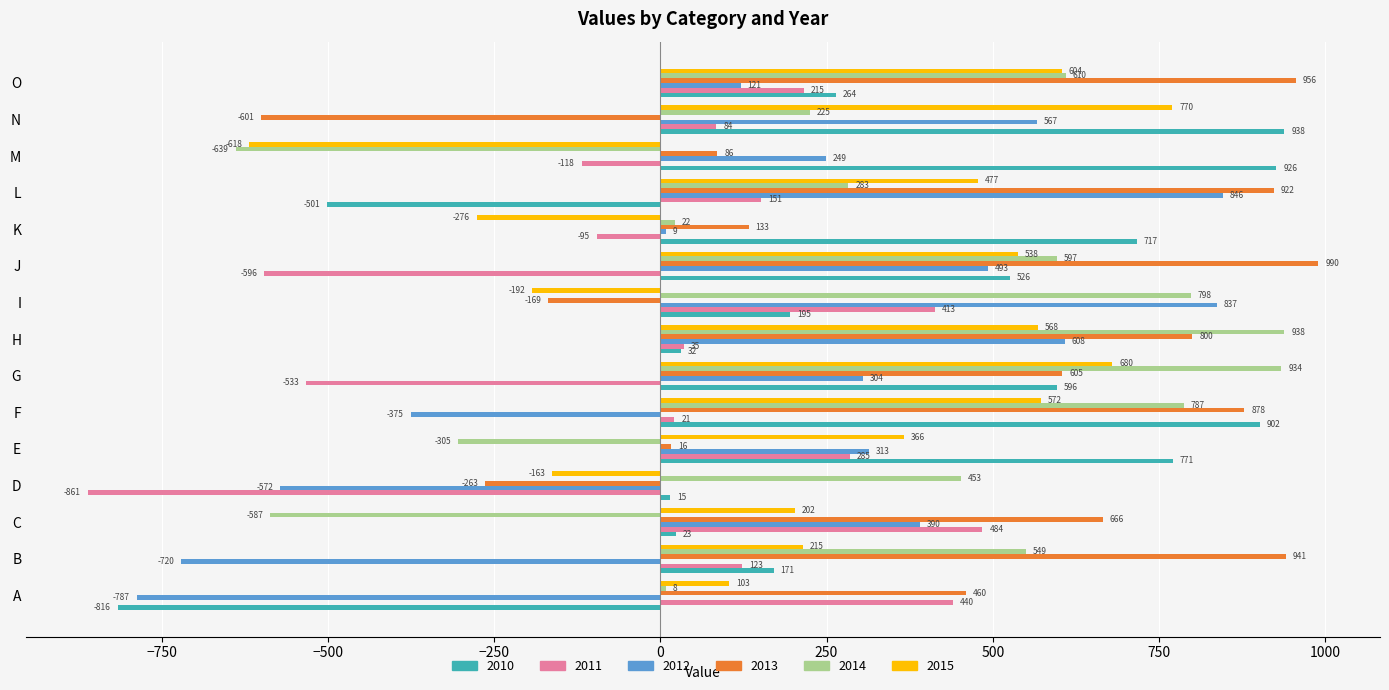

True or false: 2014 has a value of 798.1 at I.

True